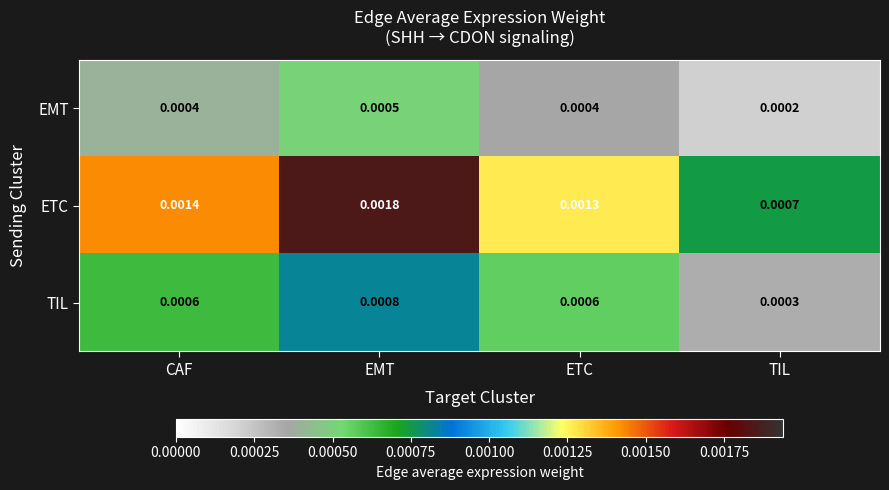

Which category has the lowest value in the ETC series?

TIL